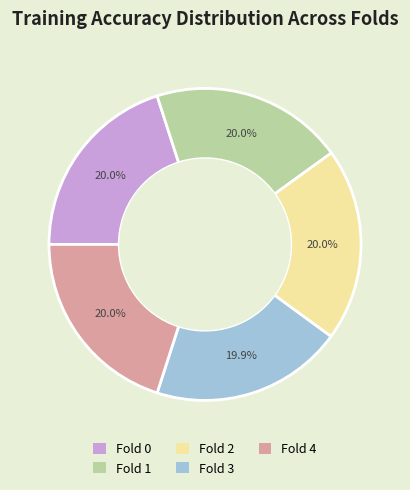

Does Fold 0 account for over 50% of the chart?

No